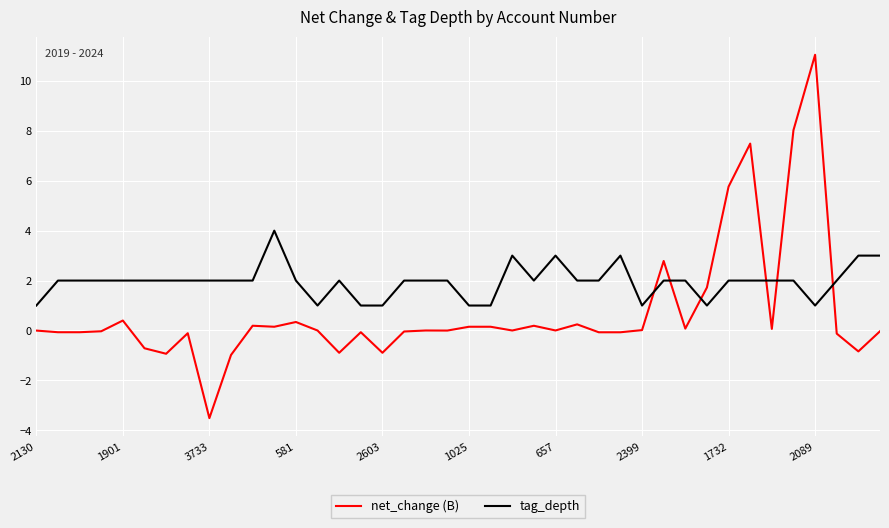

List the series in order of their peak value, highest first.

net_change (B), tag_depth